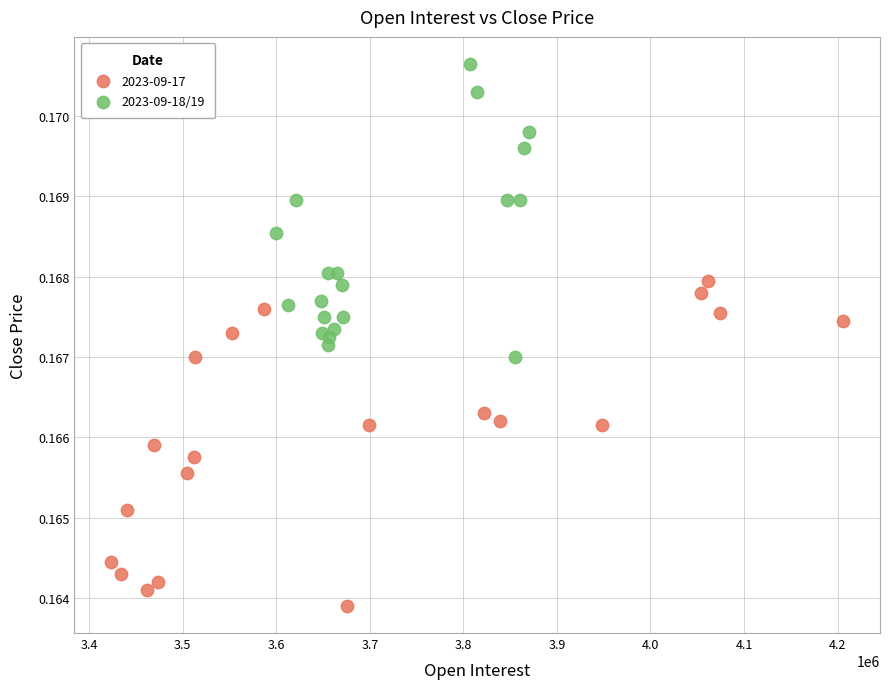

Which series reaches the minimum Y coordinate?

2023-09-17